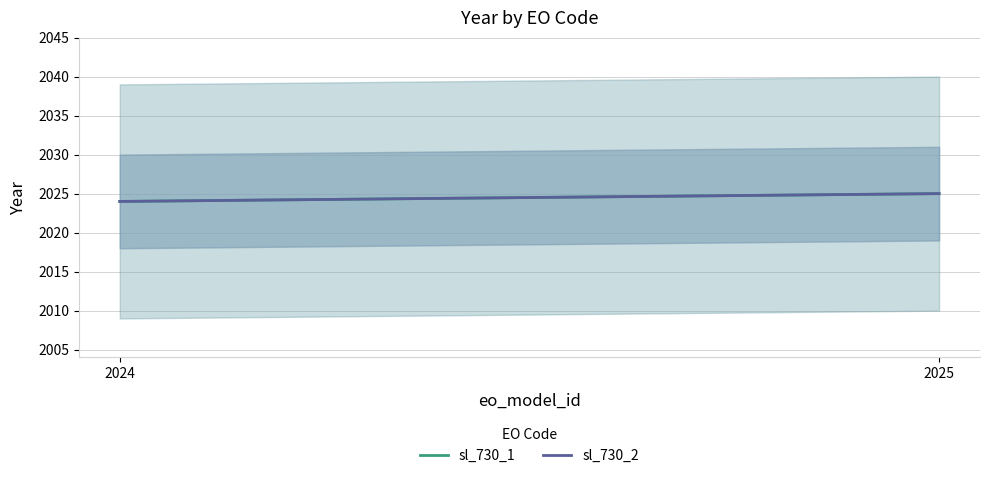

What are all the series names shown in the legend?

sl_730_1, sl_730_2